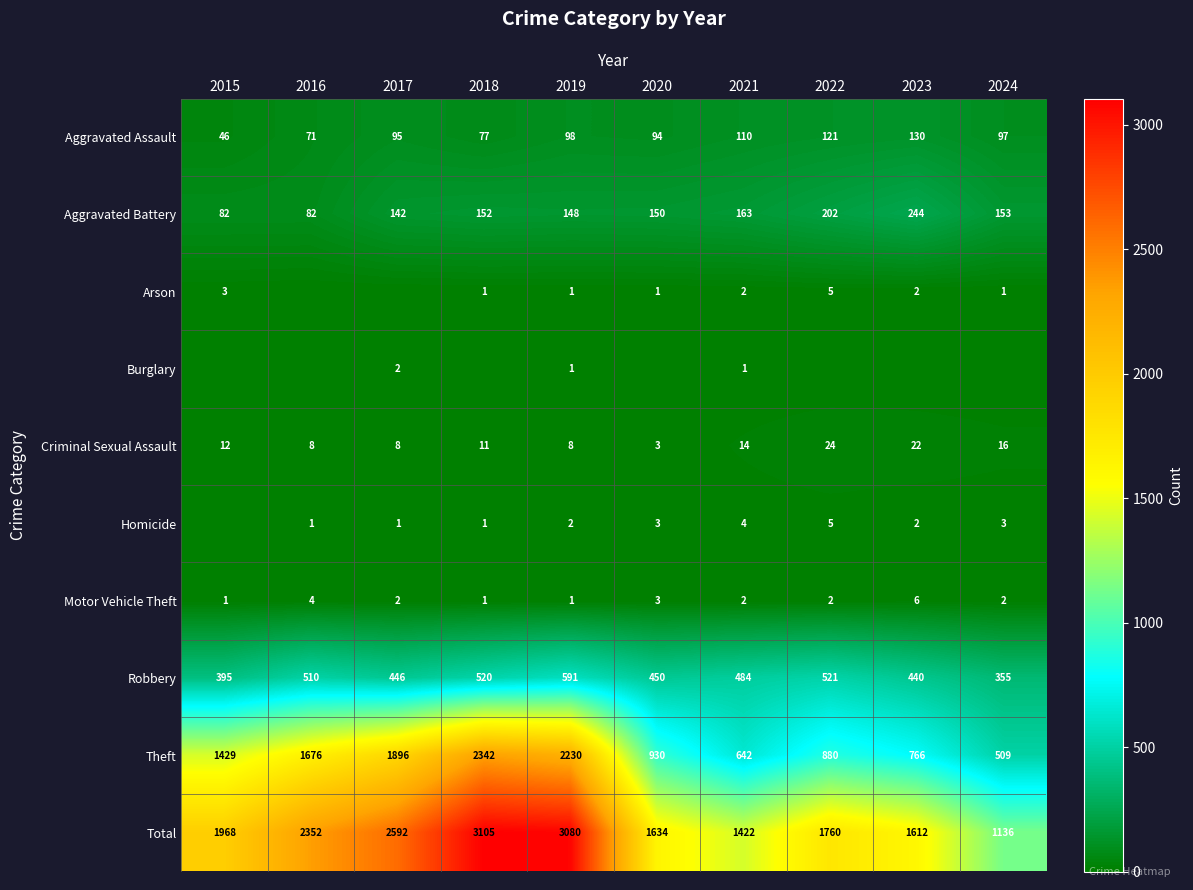

Is the value of Robbery at 2021 greater than the value of Criminal Sexual Assault at 2020?

Yes